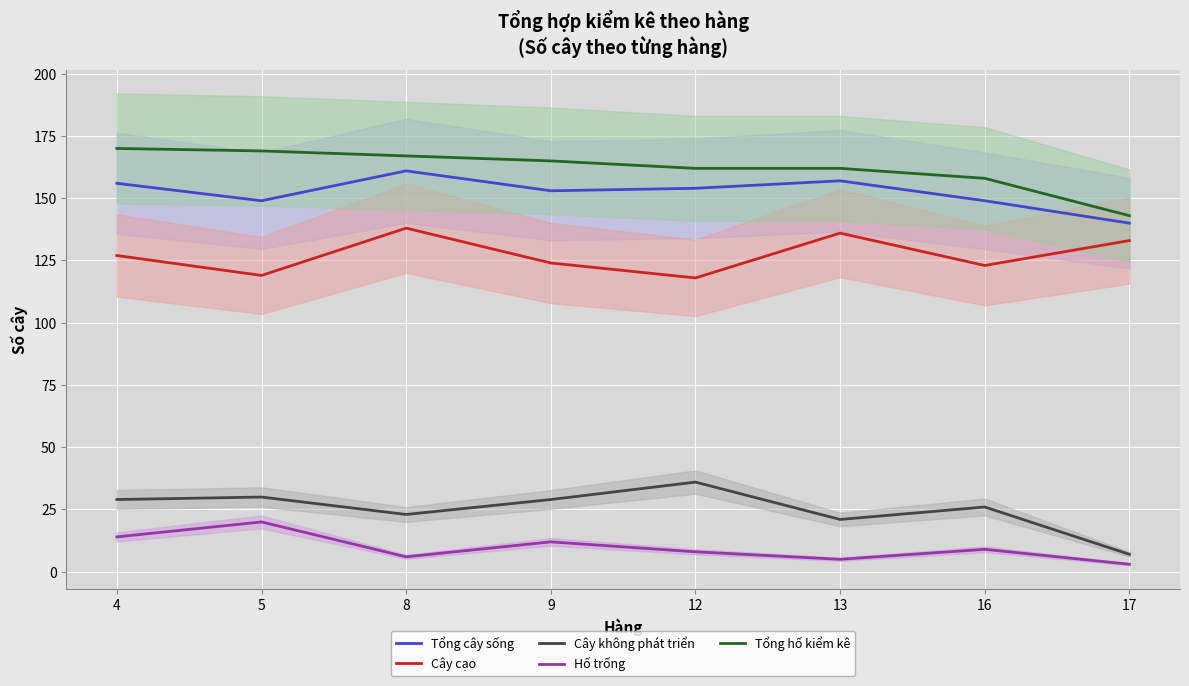

How many data points in Cây cạo are above 127?

3